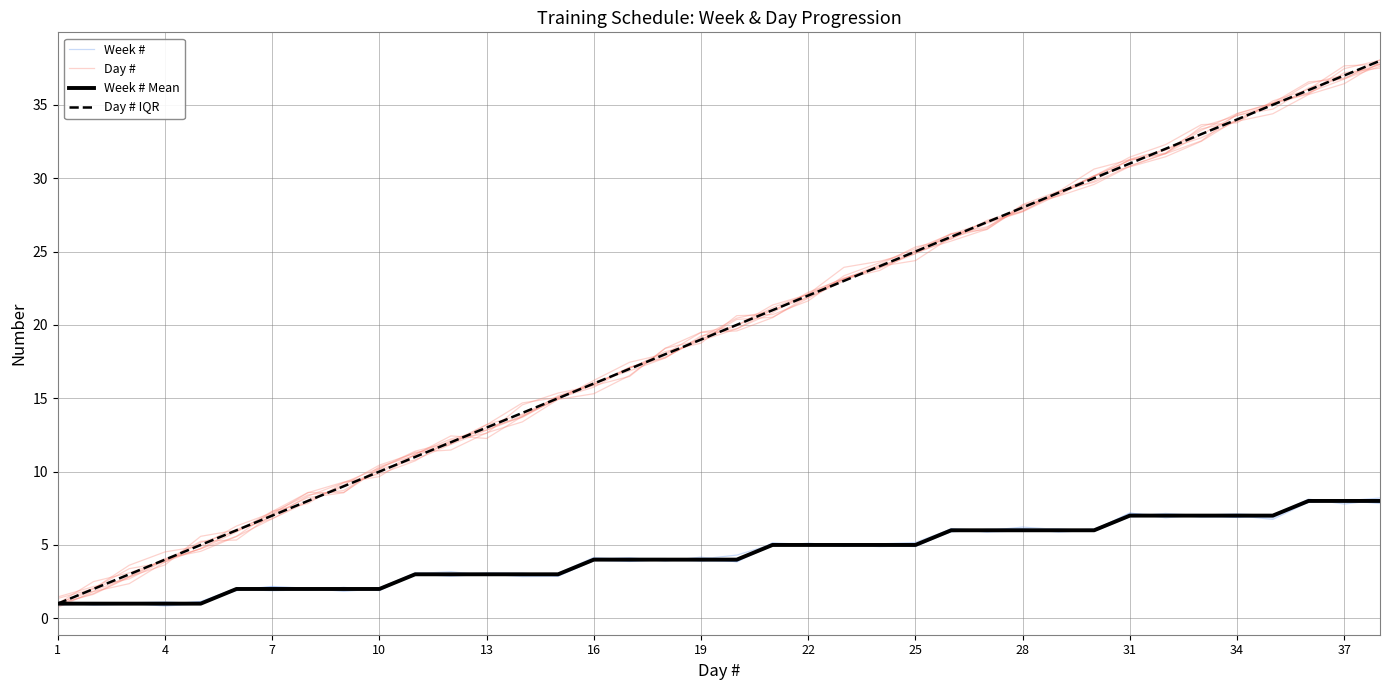

What is the value of the Day # IQR point at the 6th from the left?

6.0